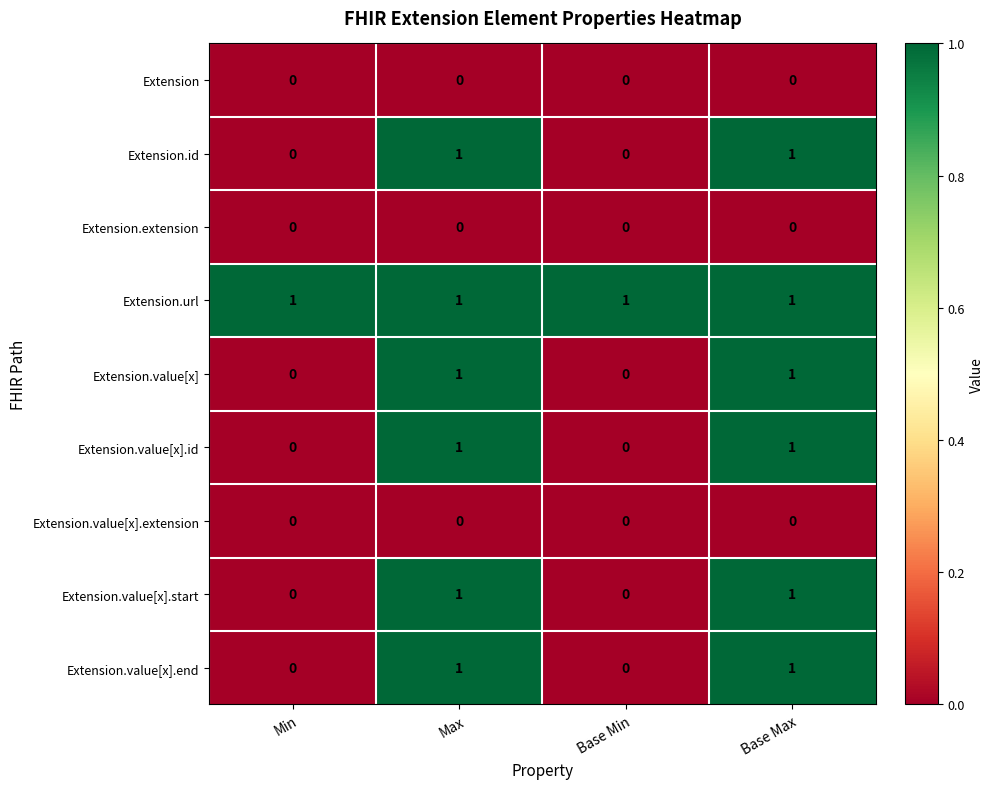

What is the total value across all series at Base Min?

1